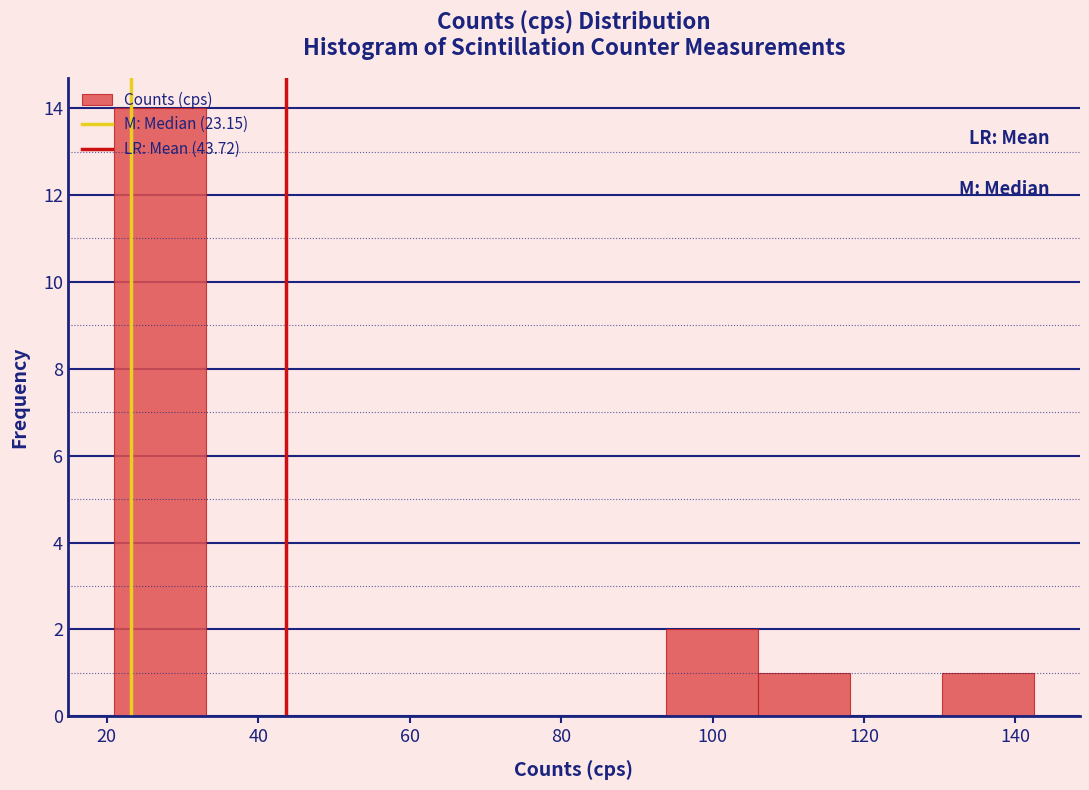

Over which range of the x-axis is the bar tallest?

20 to 34